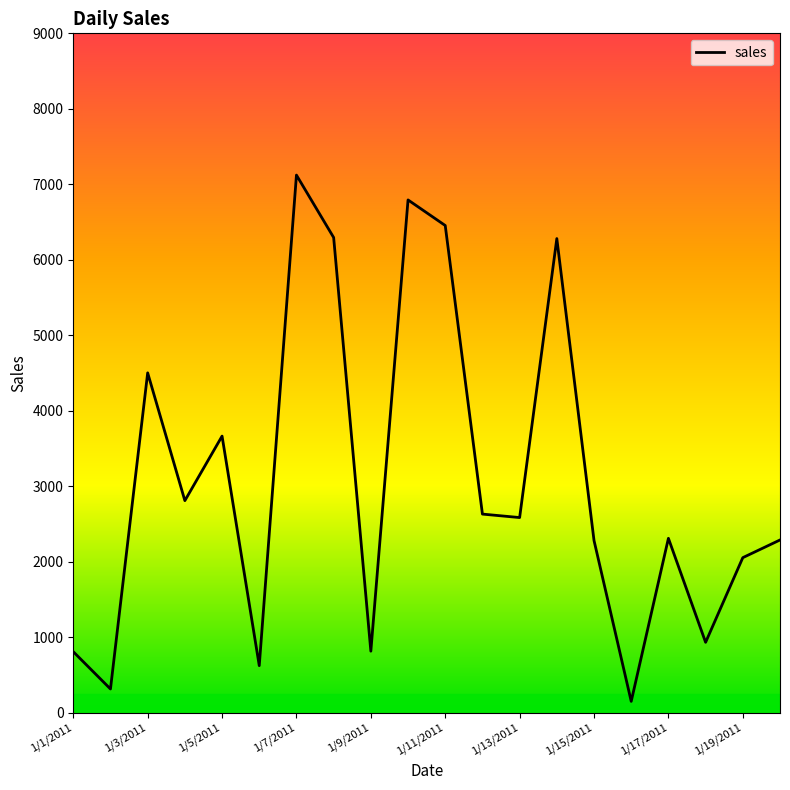

What is the difference between the maximum and minimum values?

6972